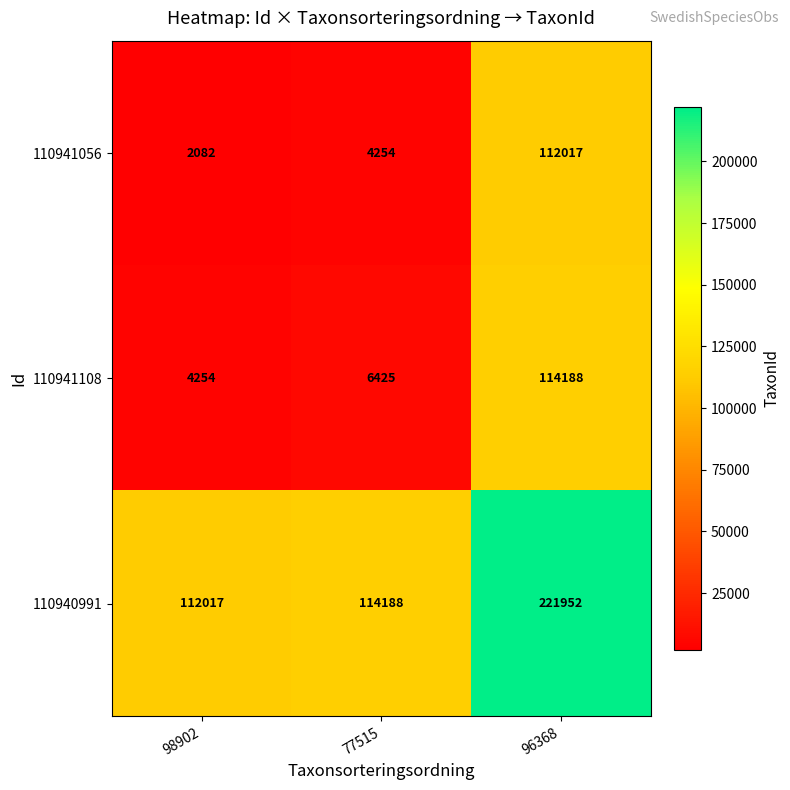

Which series changed the most between 98902 and 77515?

110941056